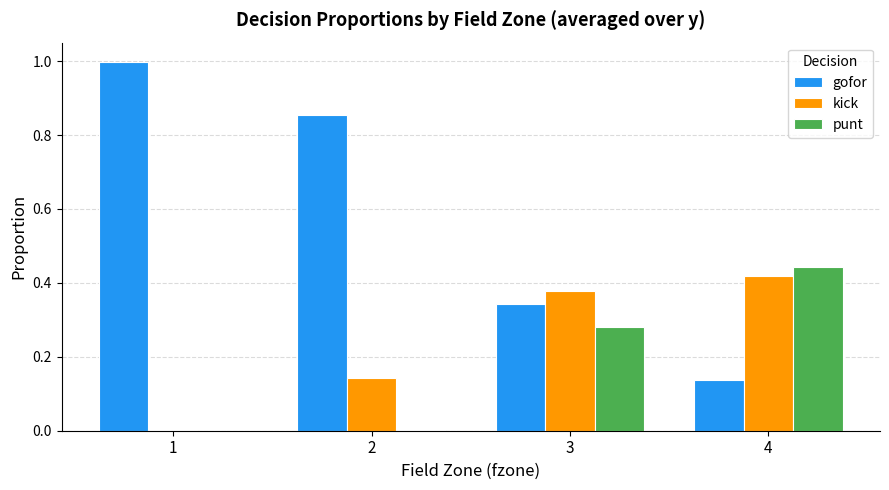

Count the number of categories in the chart.

4